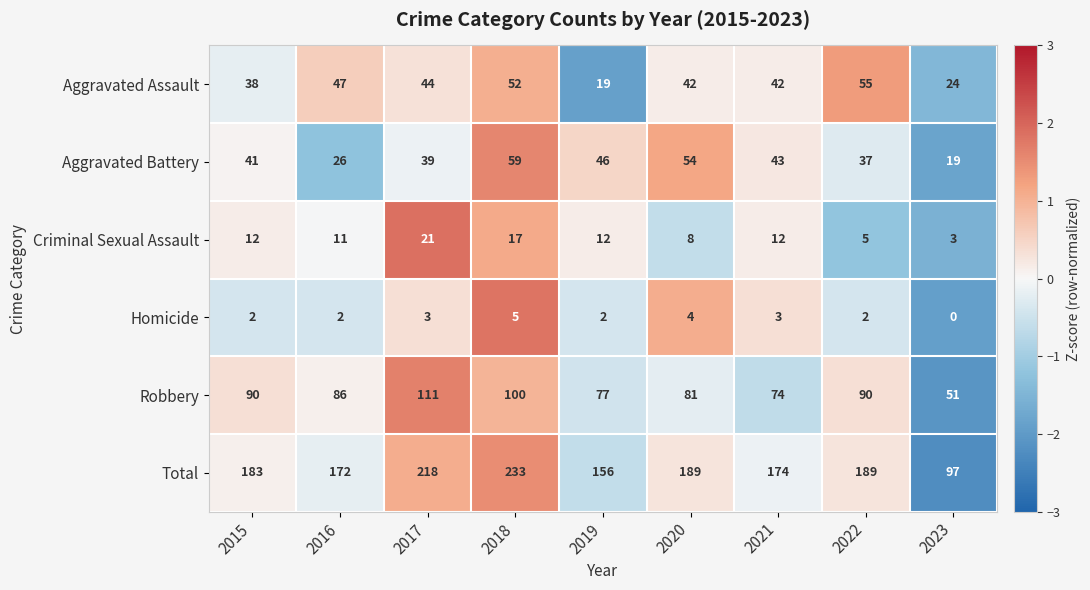

At how many categories does at least one series exceed 0?

9